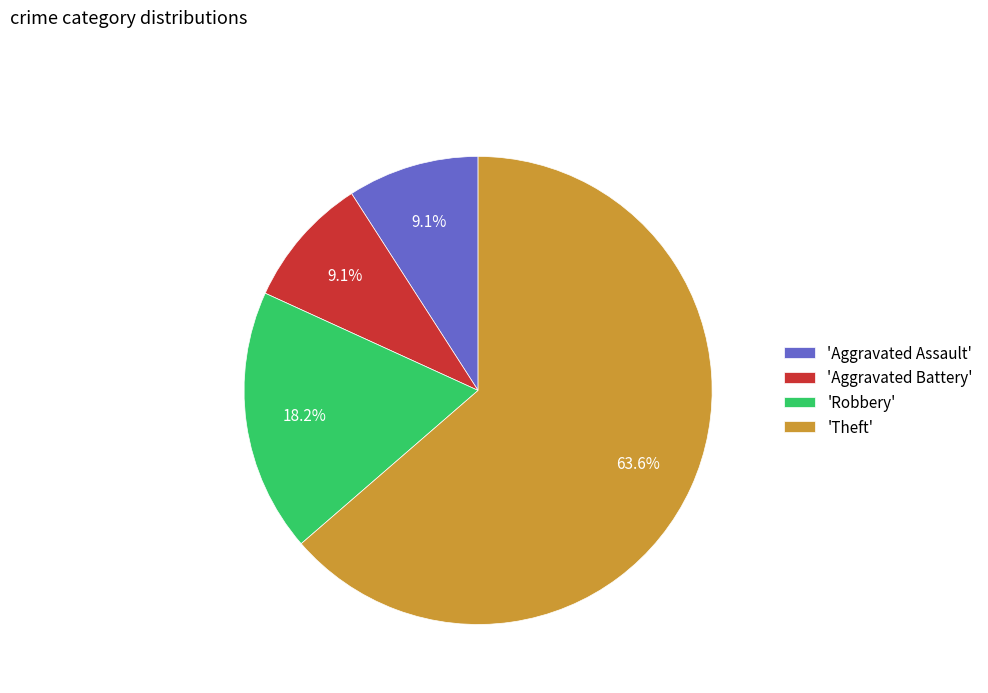

How many segments does this pie chart have?

4